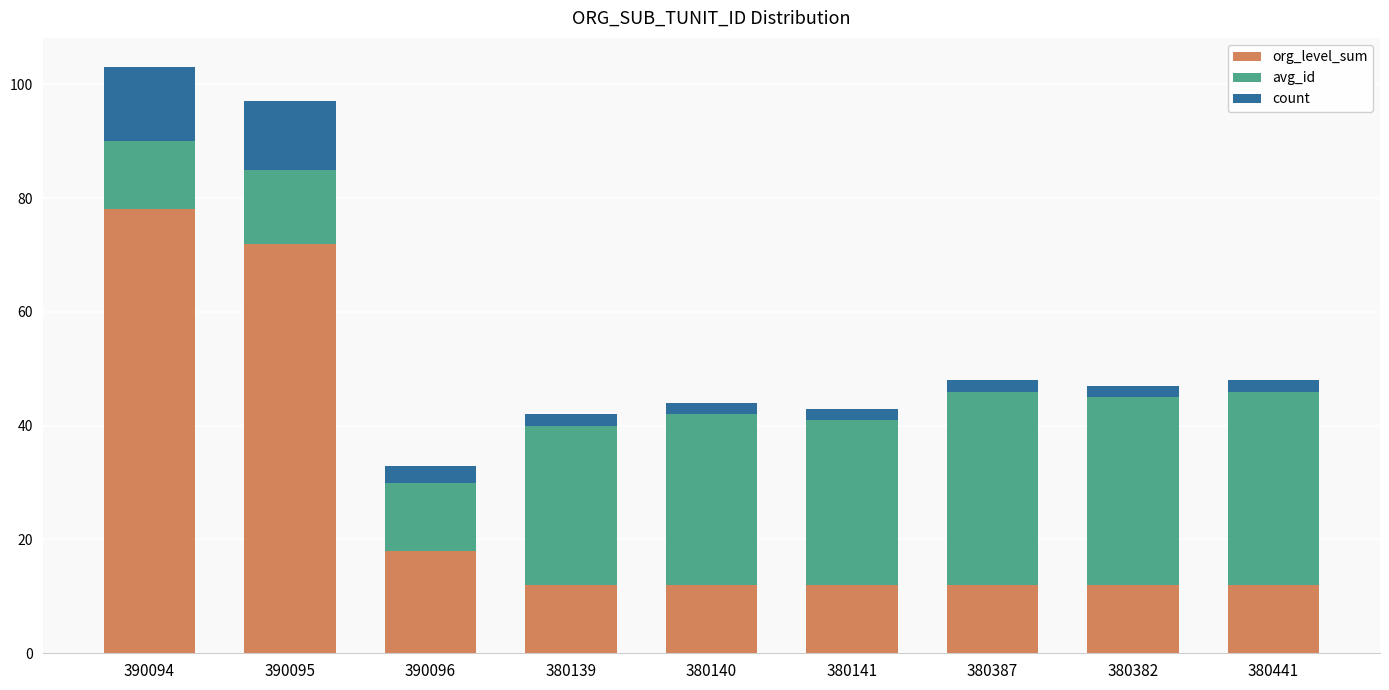

What is the total value across all series at 390096?

33